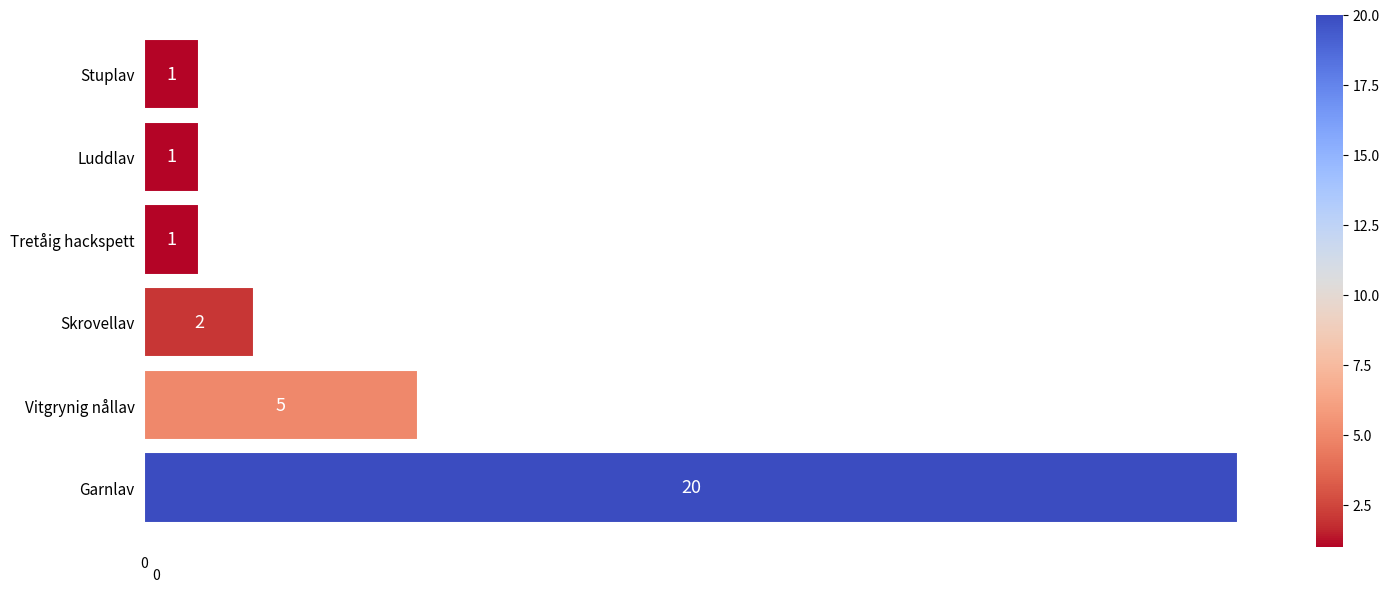

Count the number of data series in this chart.

1